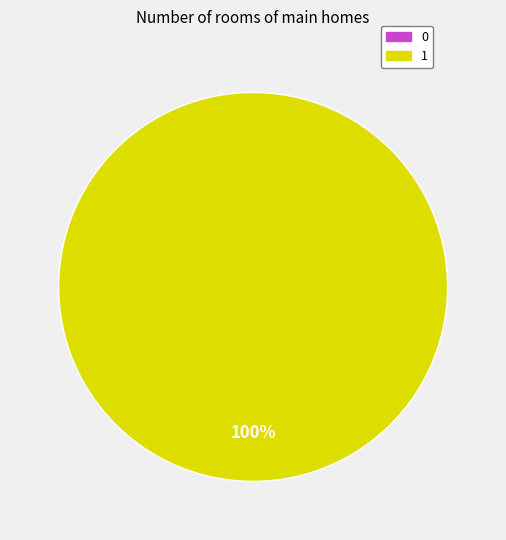

Is it true that 1 is 99% of the pie?

False